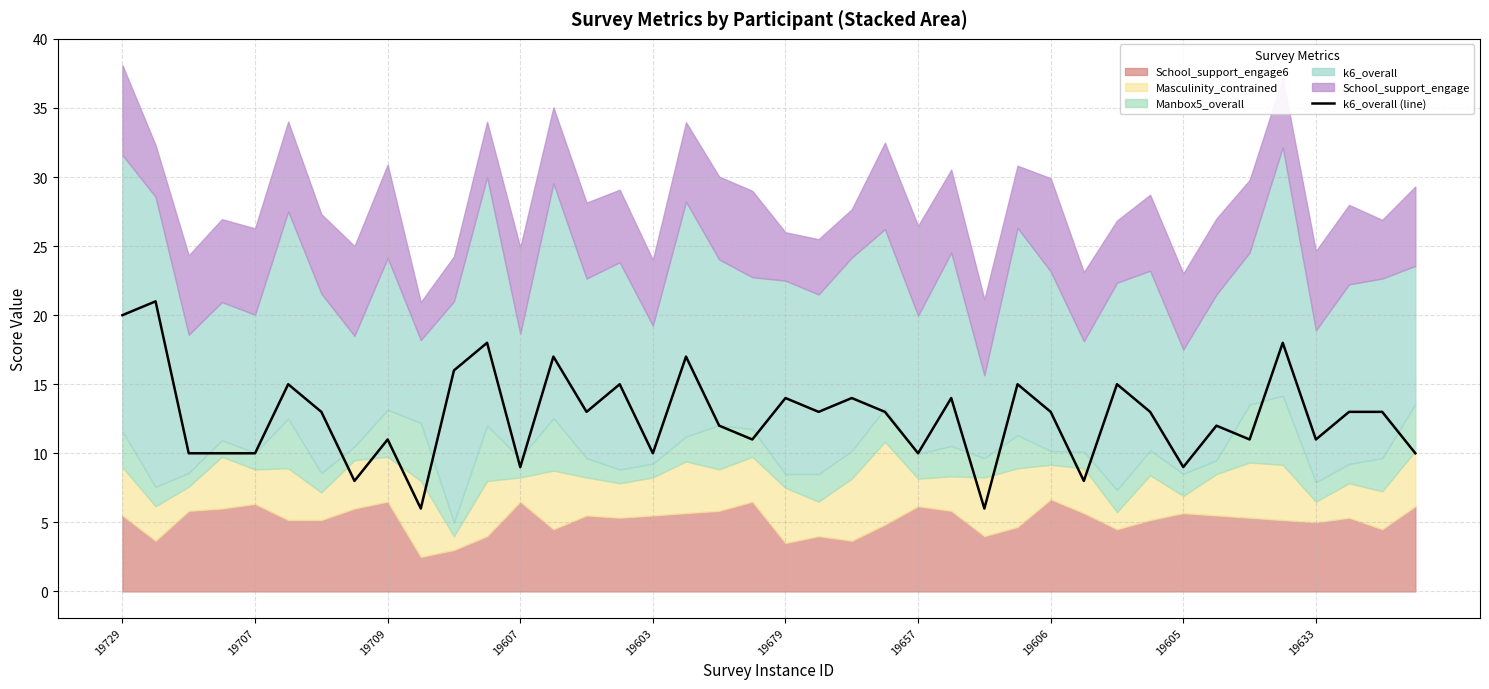

Does the chart display data point markers on the line(s)?

No